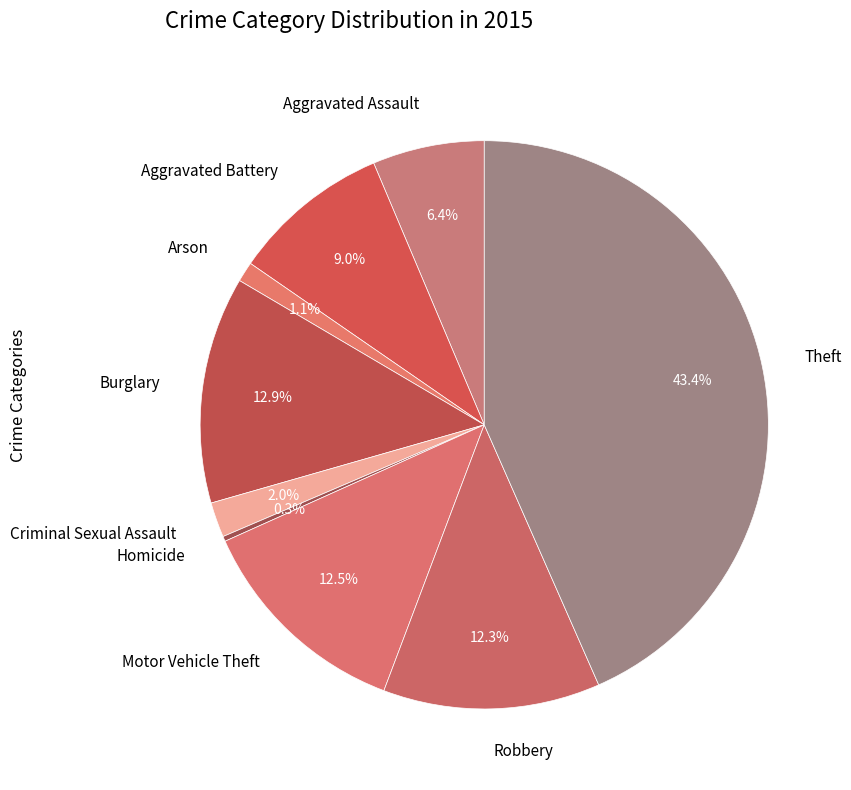

Between Robbery and Criminal Sexual Assault, which is larger?

Robbery